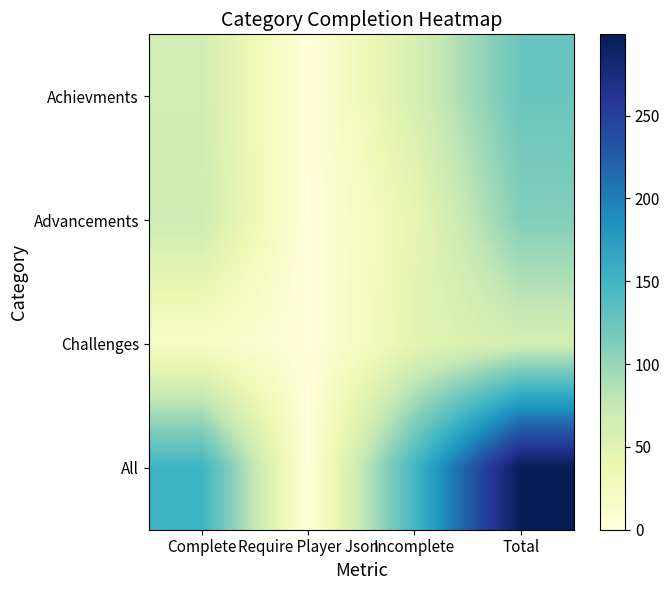

Reading left to right, extract all data points from this chart.

Achievments: Complete=65	Require Player Json=0	Incomplete=60	Total=125
Advancements: Complete=68	Require Player Json=0	Incomplete=42	Total=110
Challenges: Complete=18	Require Player Json=0	Incomplete=46	Total=64
All: Complete=151	Require Player Json=0	Incomplete=148	Total=299